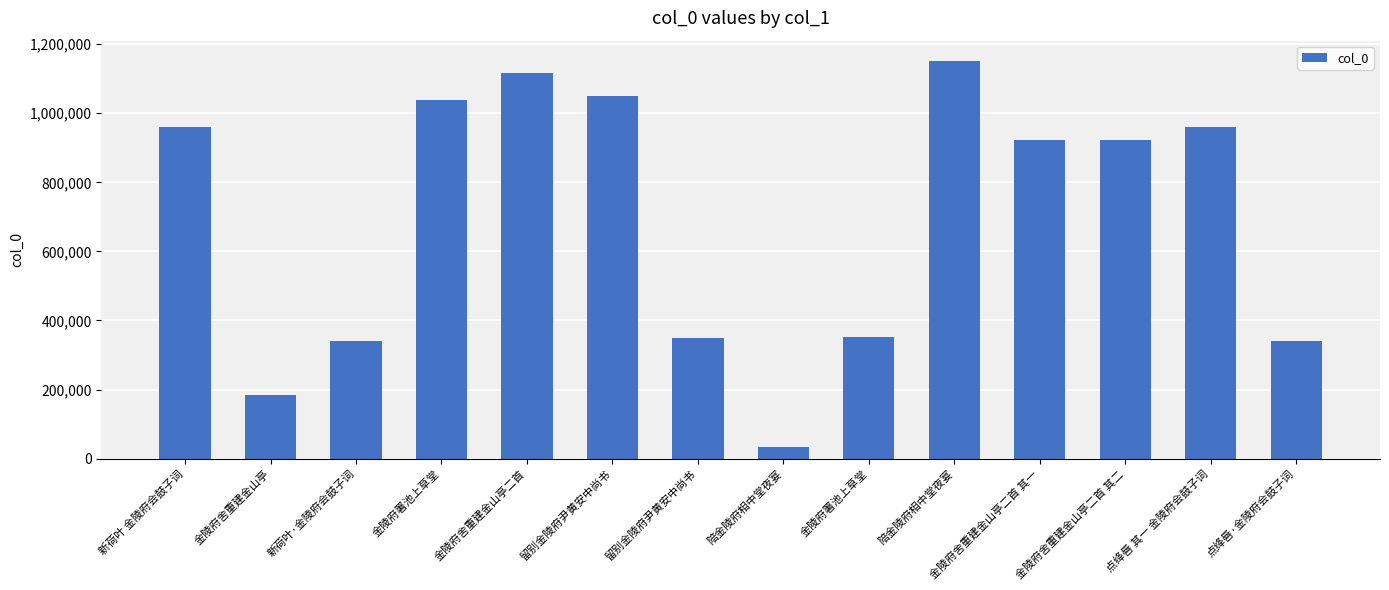

Which label corresponds to the smallest value in the chart?

陪金陵府相中堂夜宴